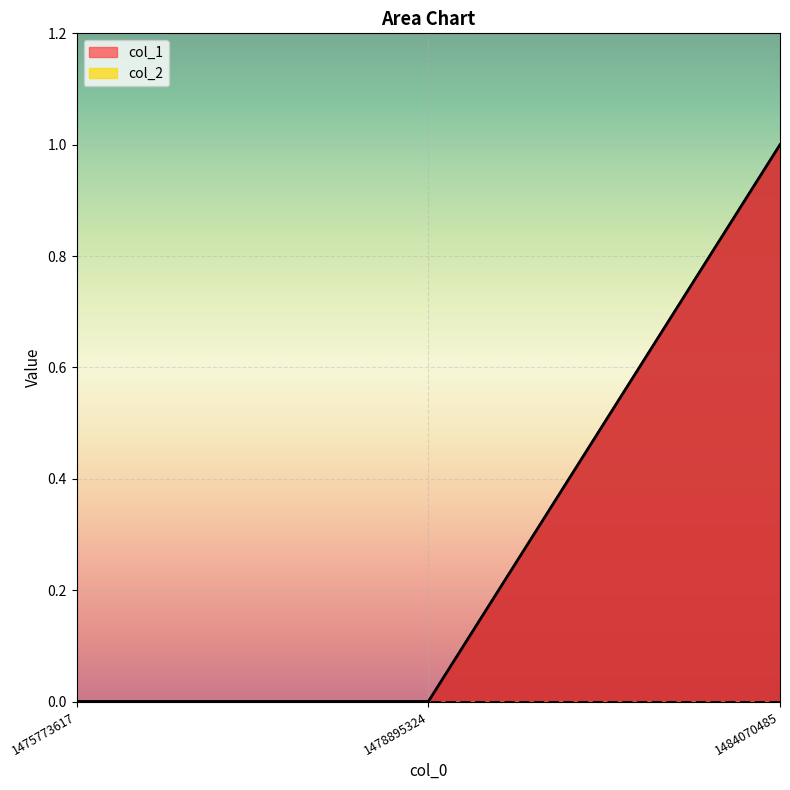

How many data points are above 0?

1